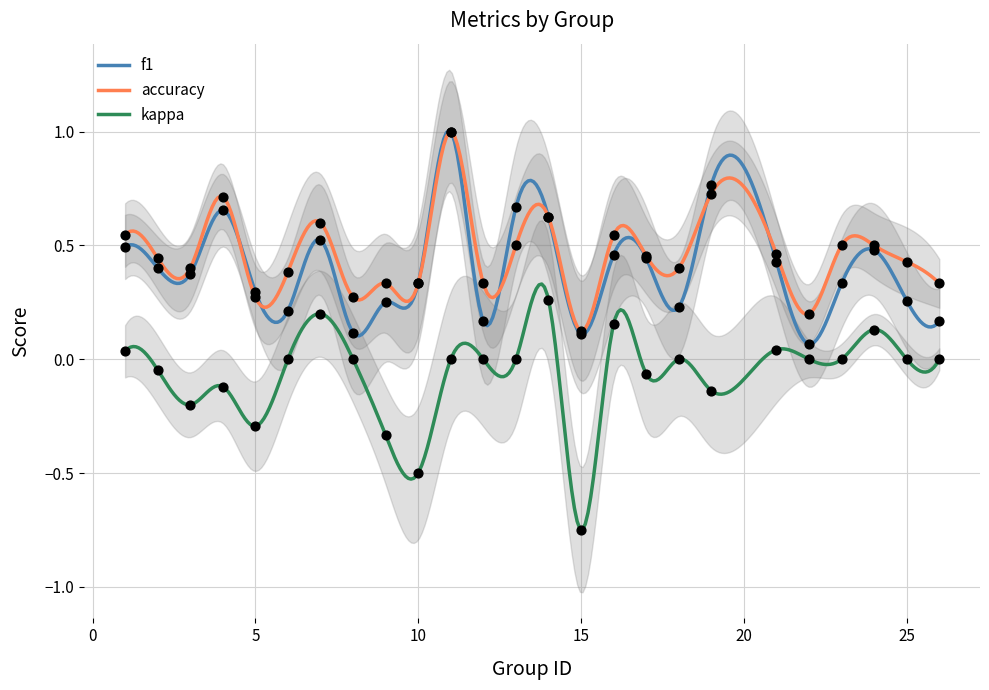

Which series has the largest Y range (max minus min)?

kappa